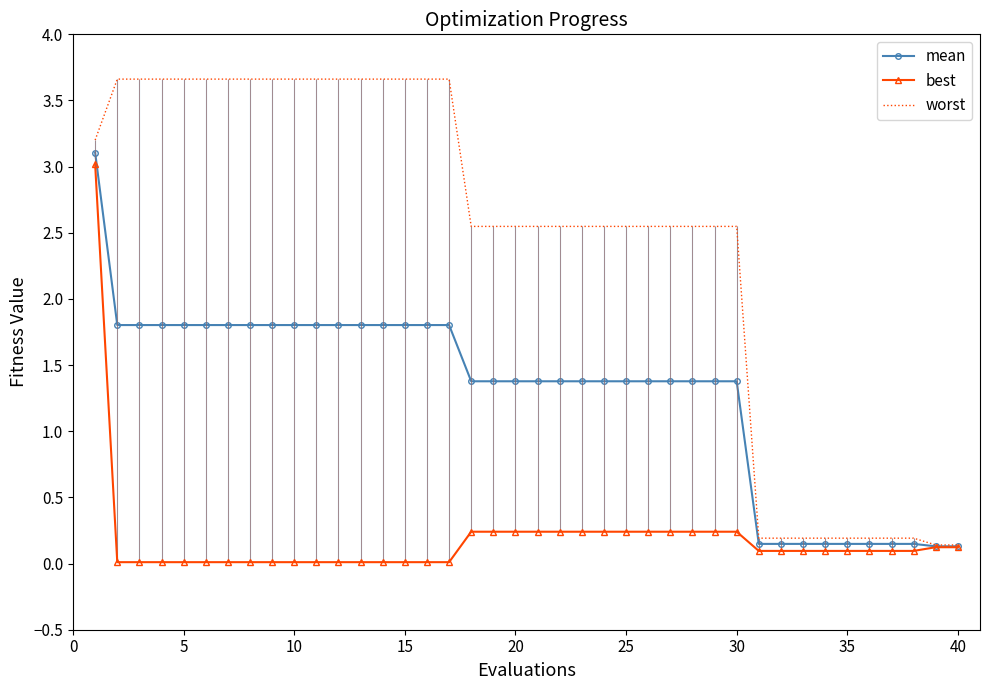

Is it true that best equals 0.1 at 25?

False